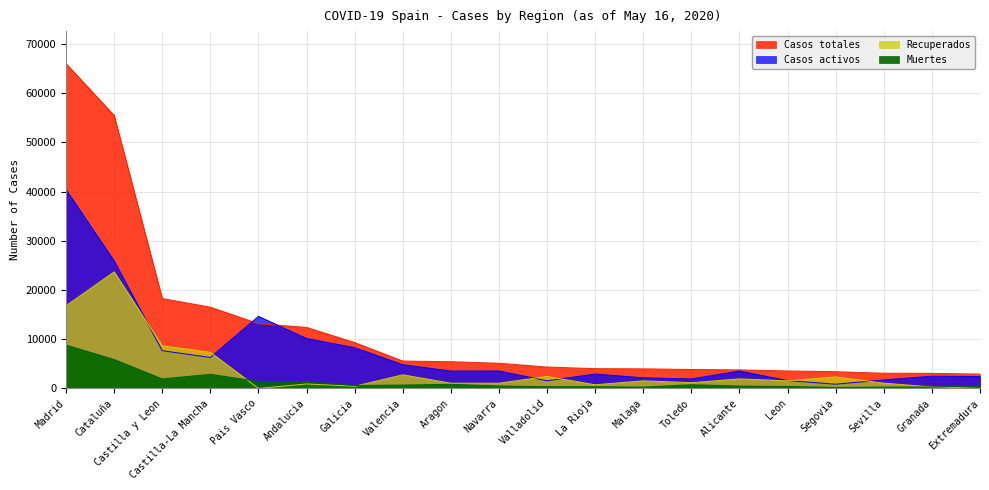

True or false: Casos activos and Muertes intersect in this chart.

False